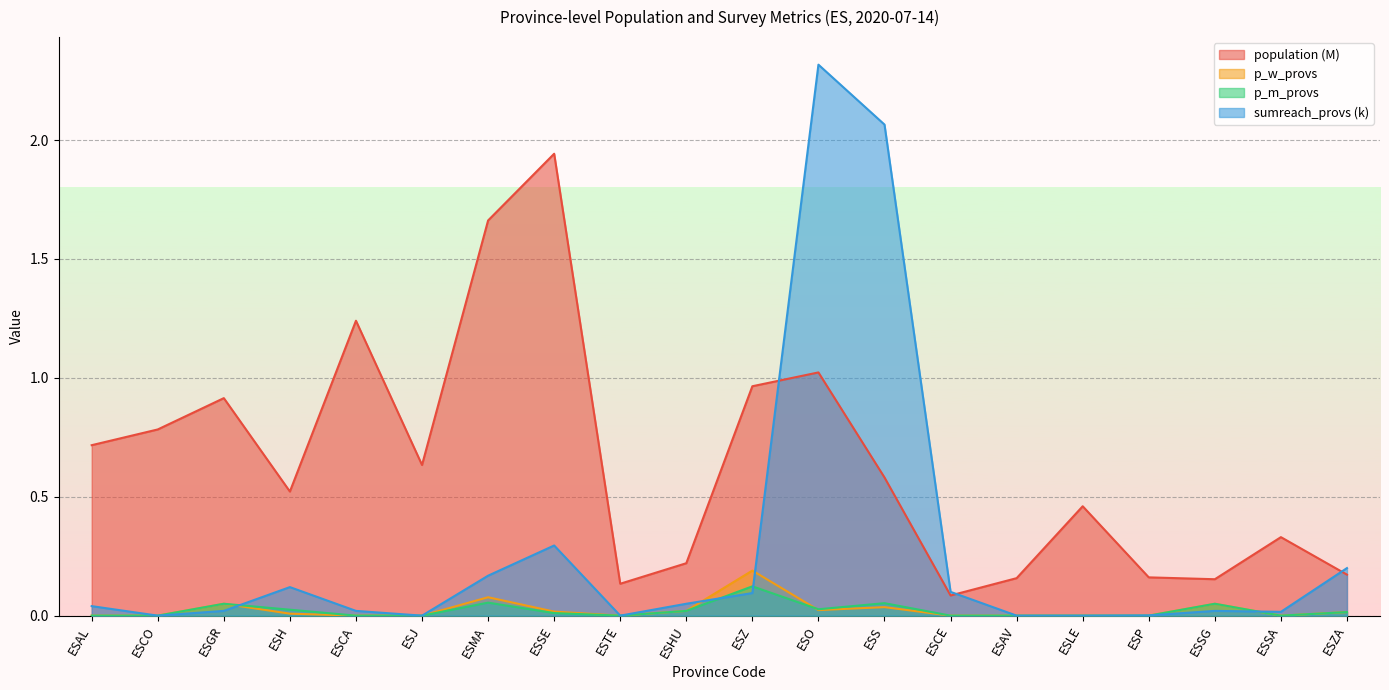

At how many categories does at least one series exceed 2?

2